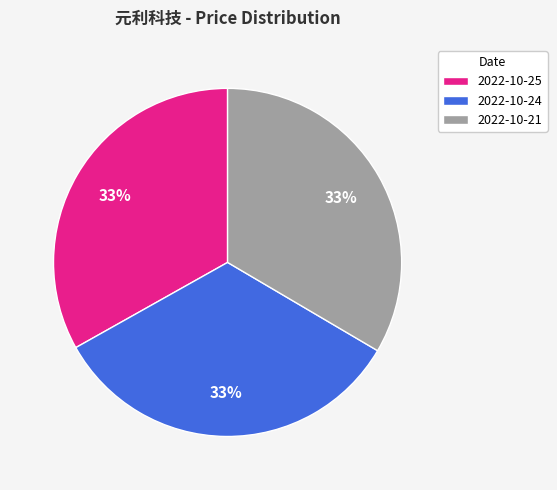

Does 2022-10-21 account for over 50% of the chart?

No